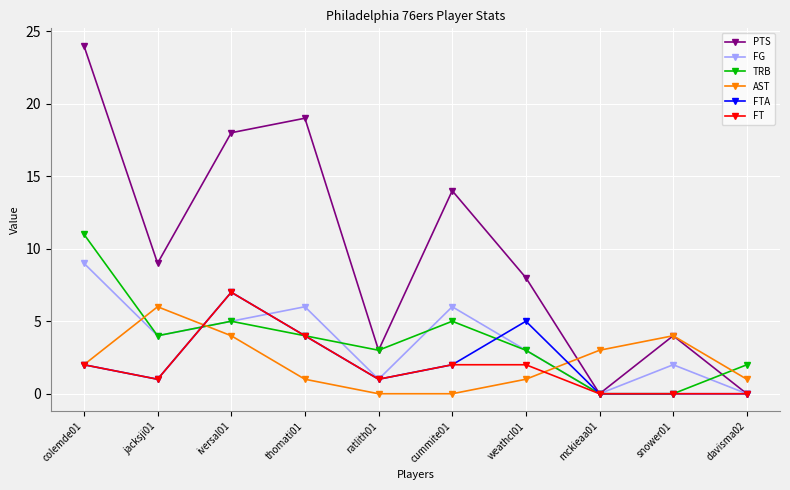

After their last crossing, which series has the higher values: AST or FG?

AST